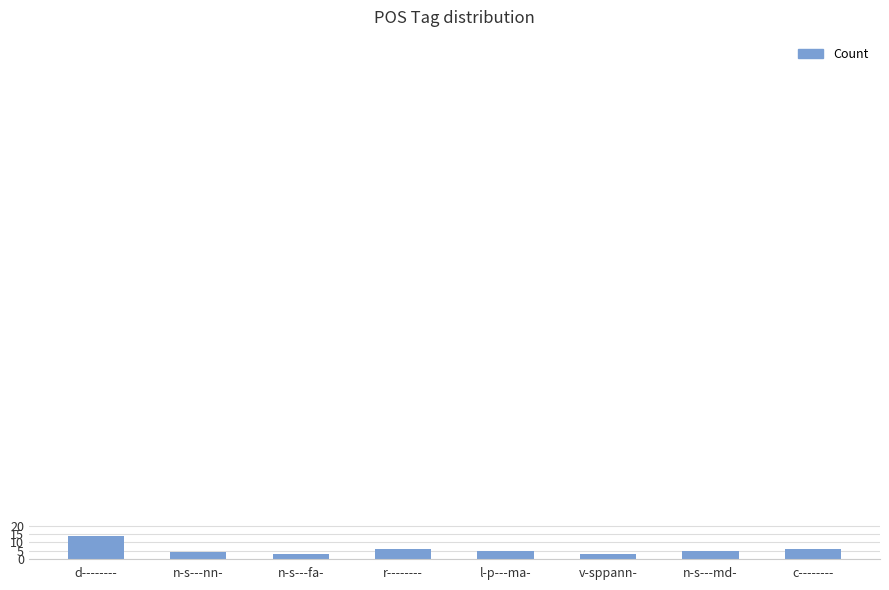

At which category does the chart reach its peak across all series?

d--------